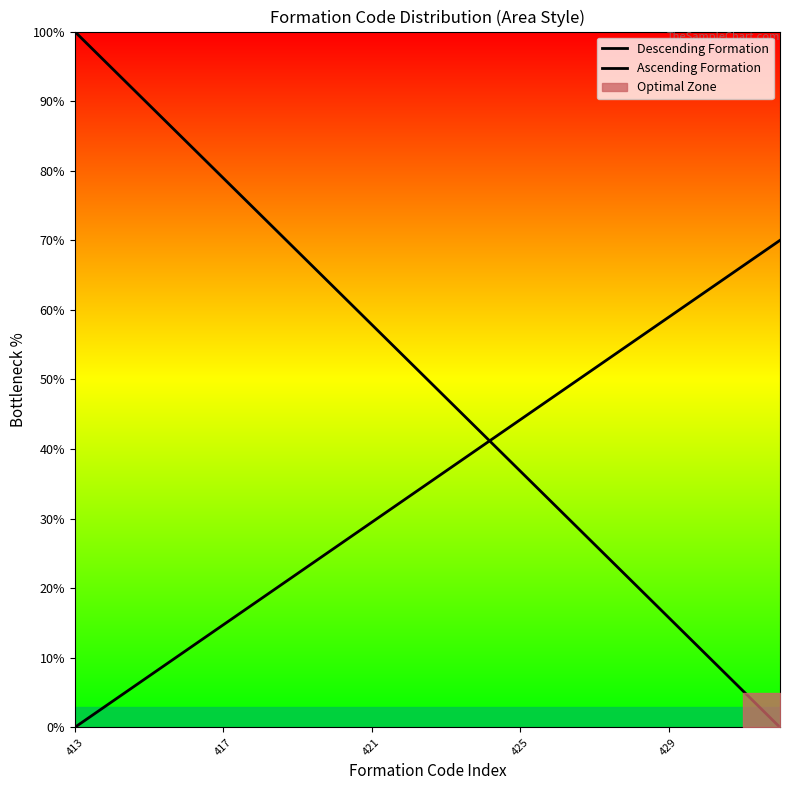

How many data points in Descending Formation are above 52?

10